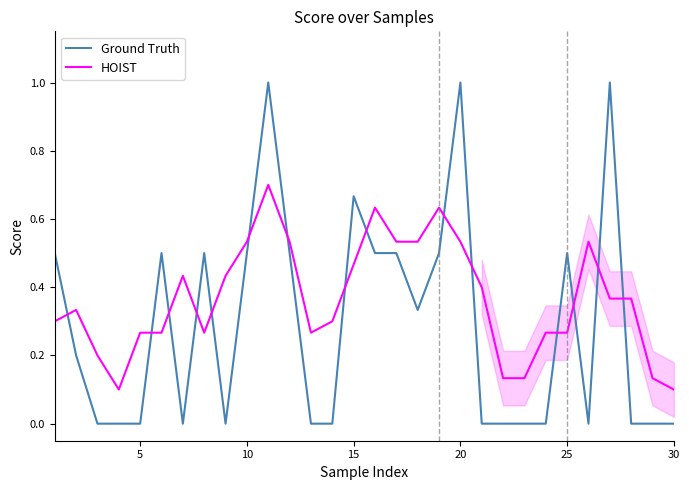

What is the maximum value shown in the chart?

1.0